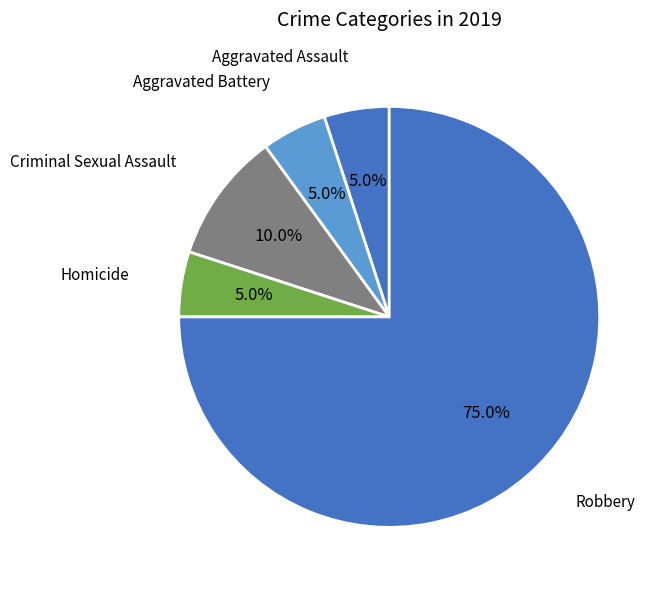

What is the majority slice?

Robbery